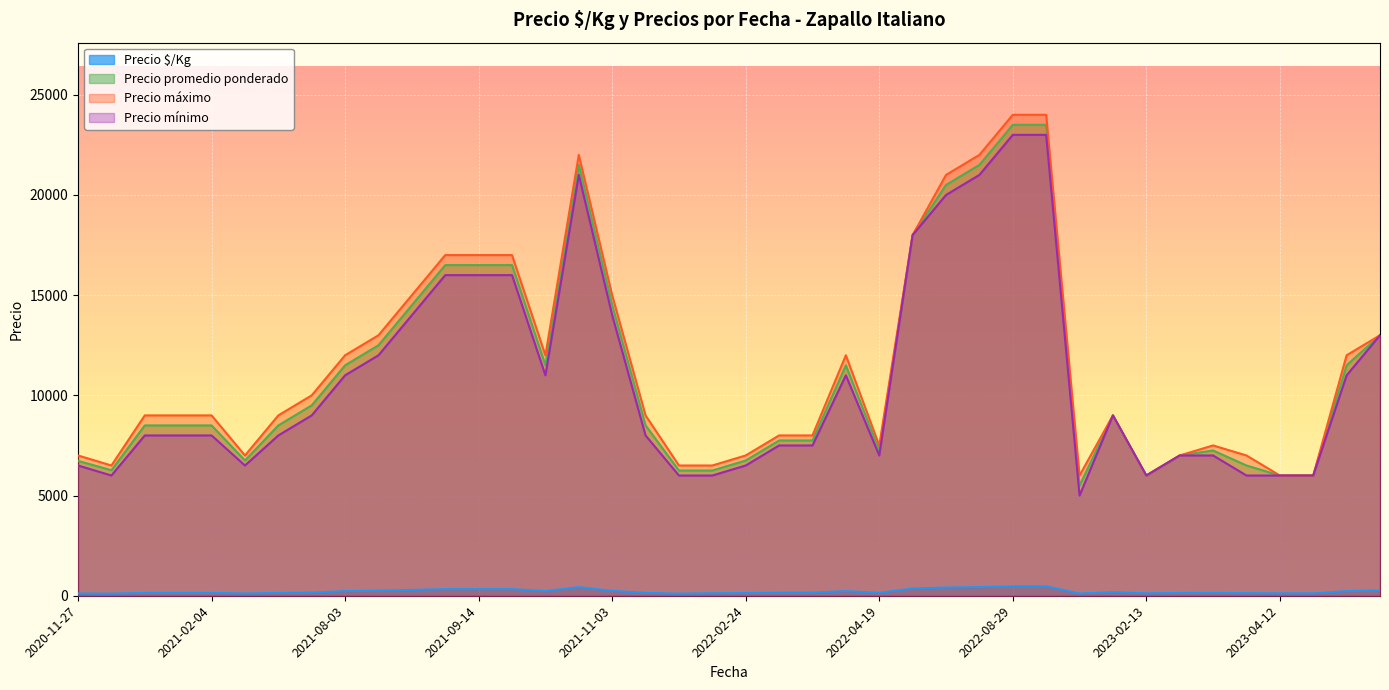

What is the spread (max minus min) of values at 2020-11-30?

6396